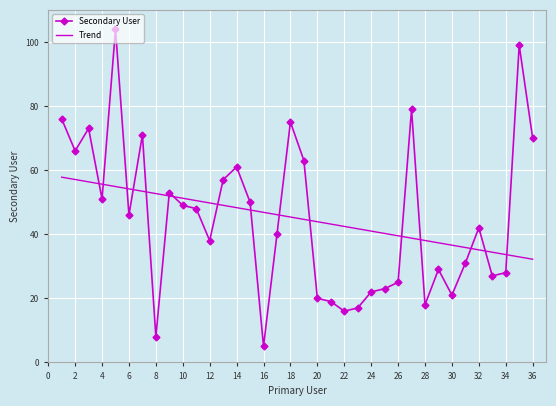

What is the minimum value shown in the chart?

5.0